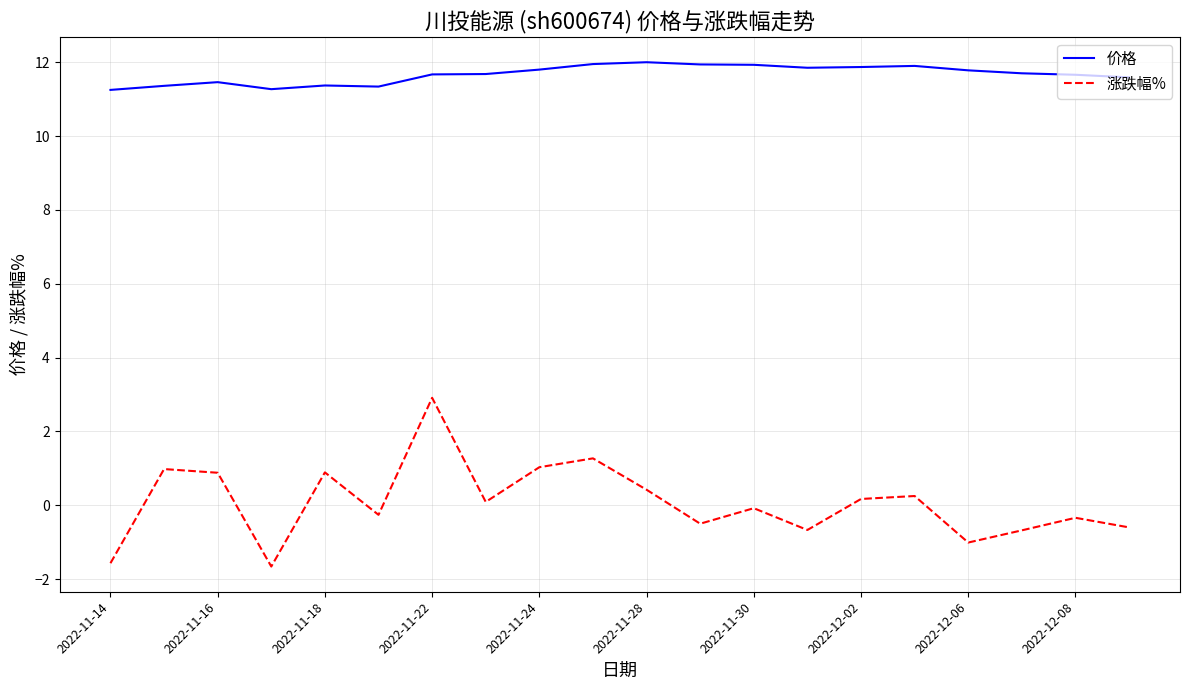

True or false: 涨跌幅% and 价格 intersect in this chart.

False